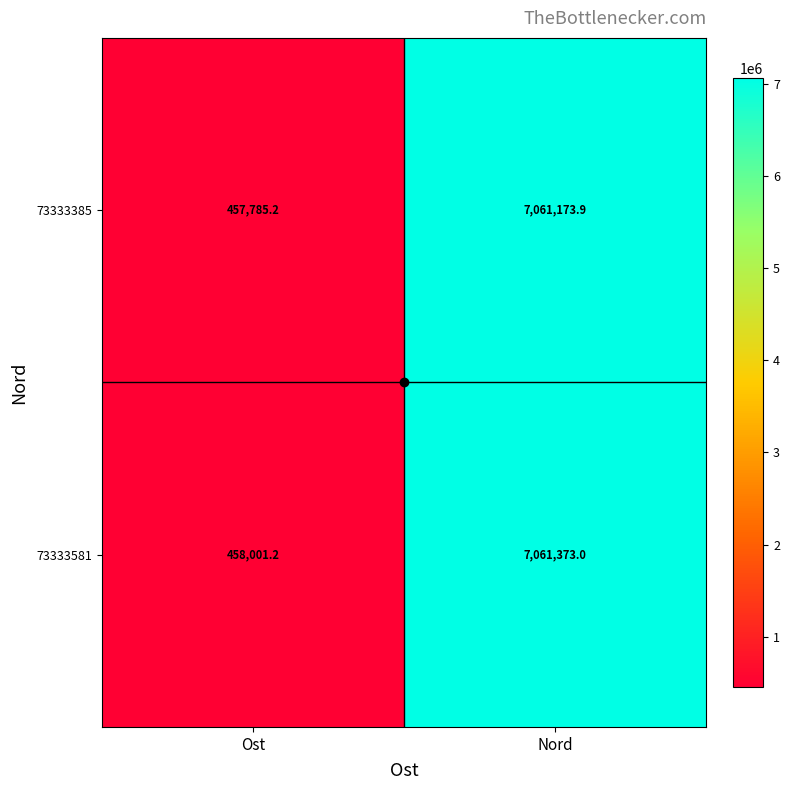

What is the lowest value of the 73333385 series?

457785.2